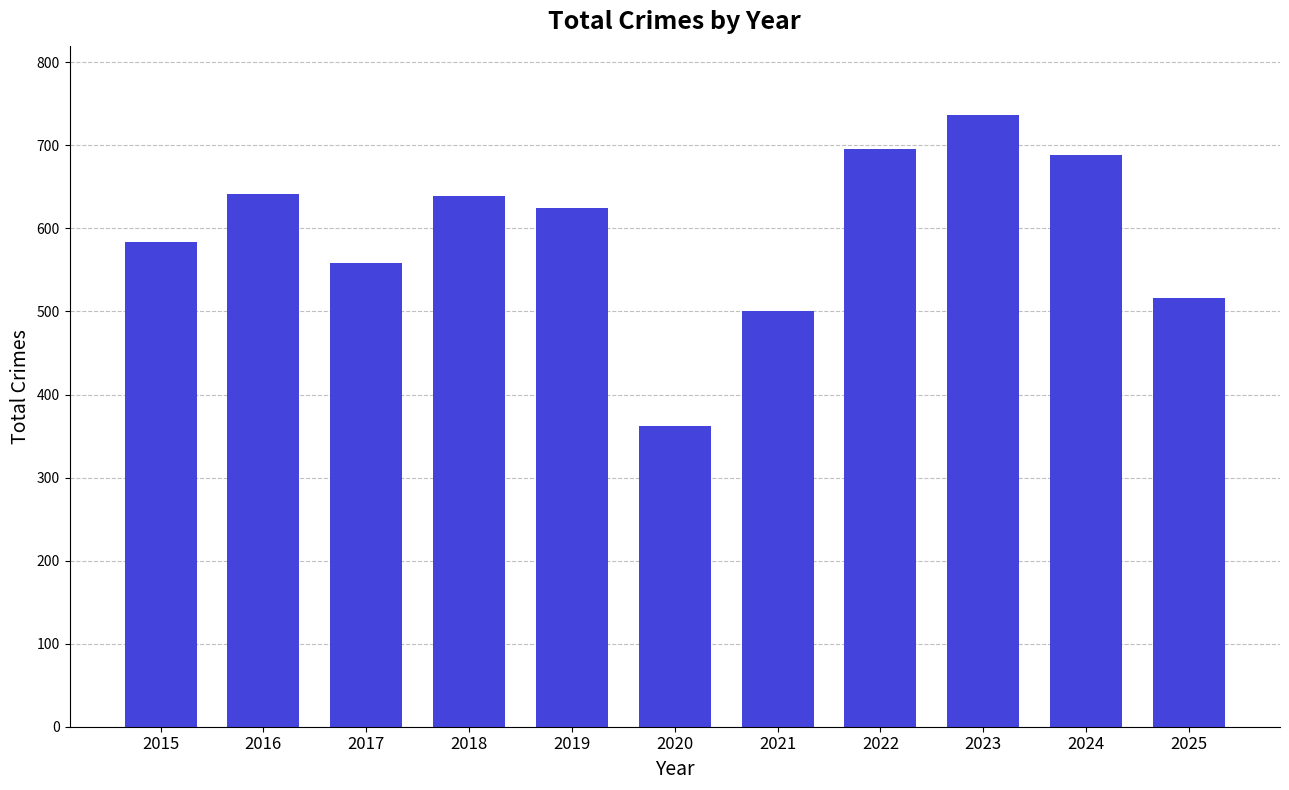

What is the change in value from 2015 to 2020?

-222